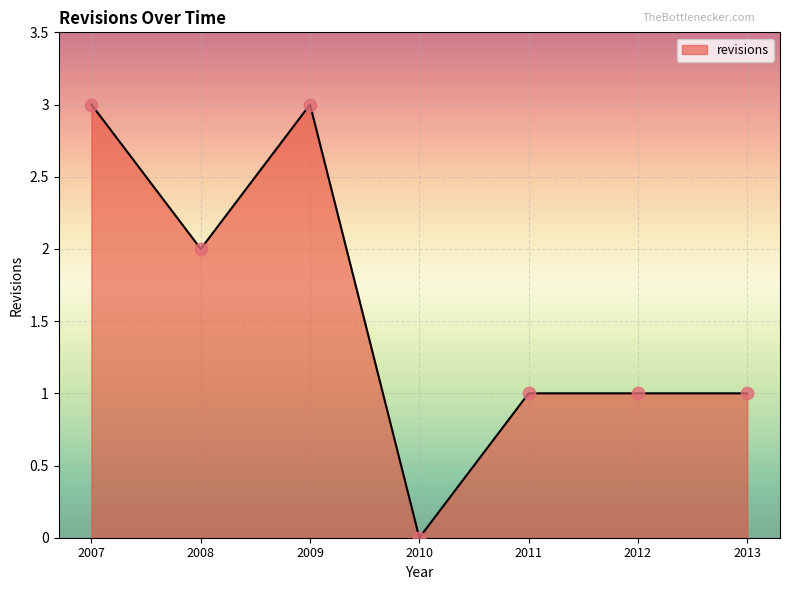

What is the ratio of the value at 2007 to the value at 2008?

1.5